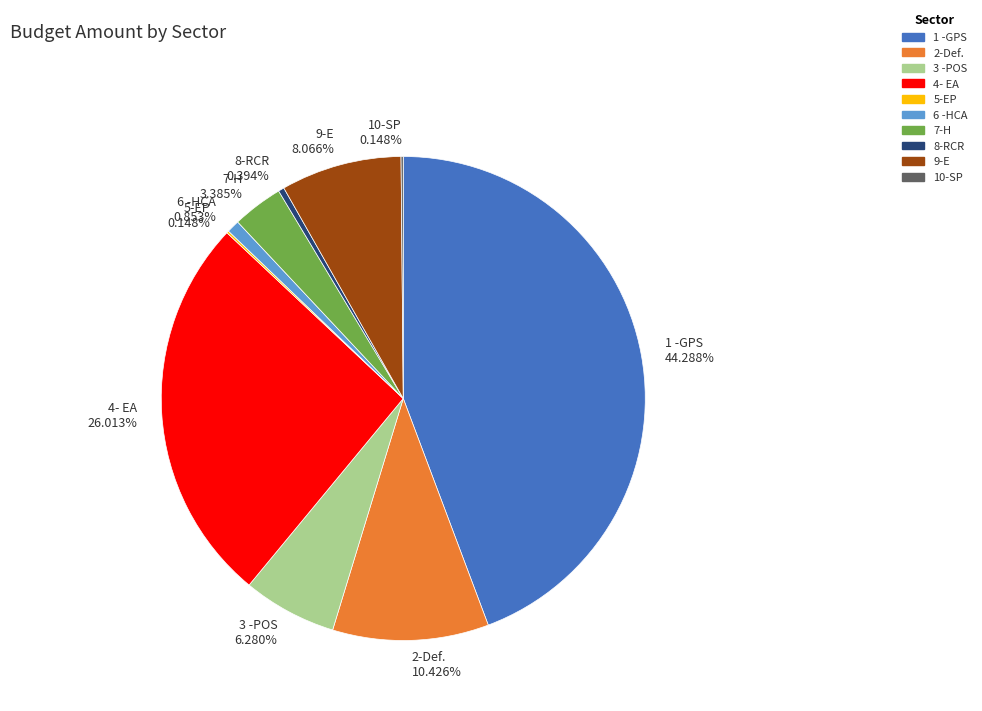

Approximately how many times larger is the value at 7-H compared to 6 -HCA?

4.0